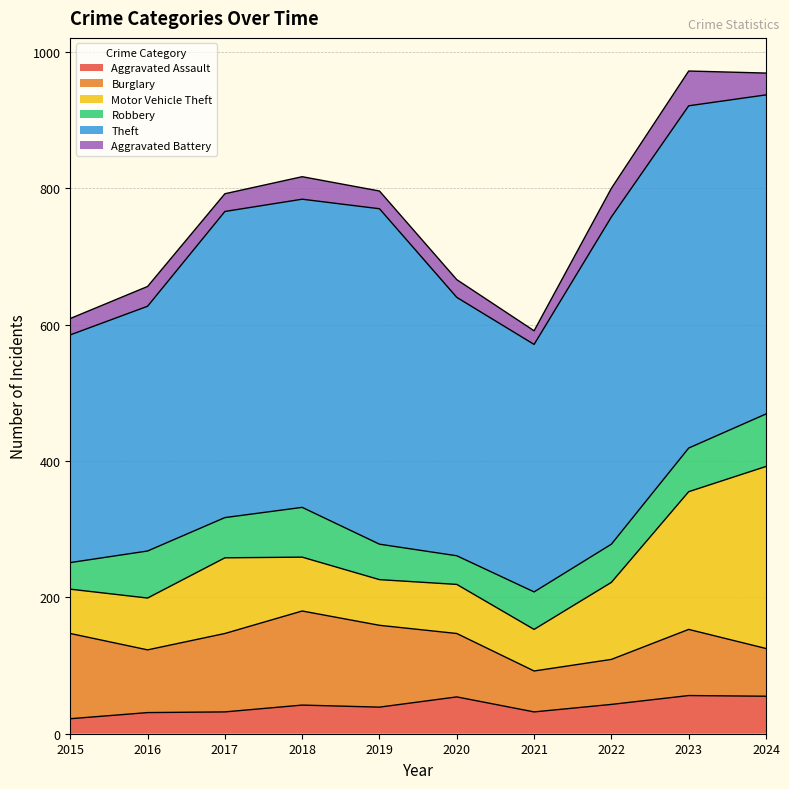

At which label does Theft first exceed 452?

2019